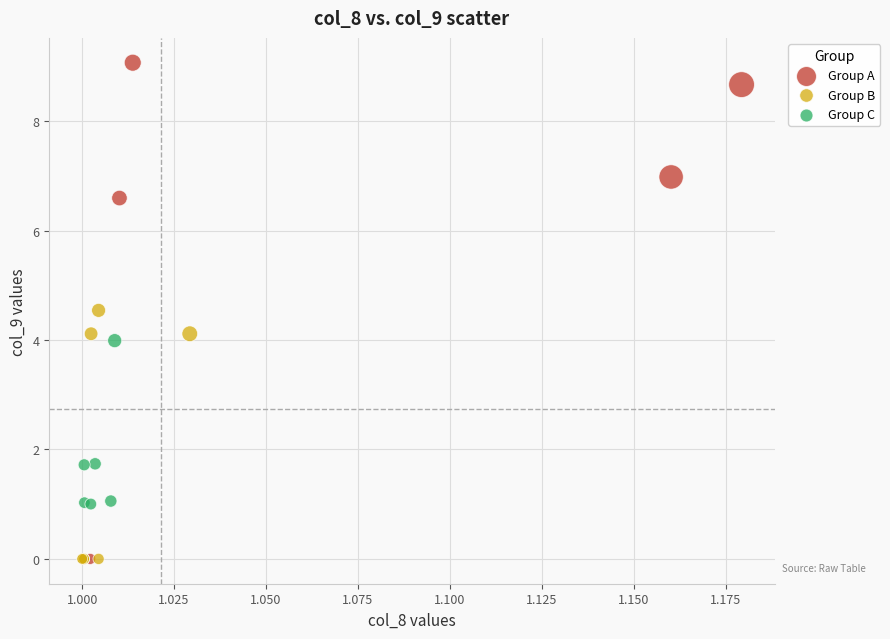

Which series has the largest Y range (max minus min)?

Group A